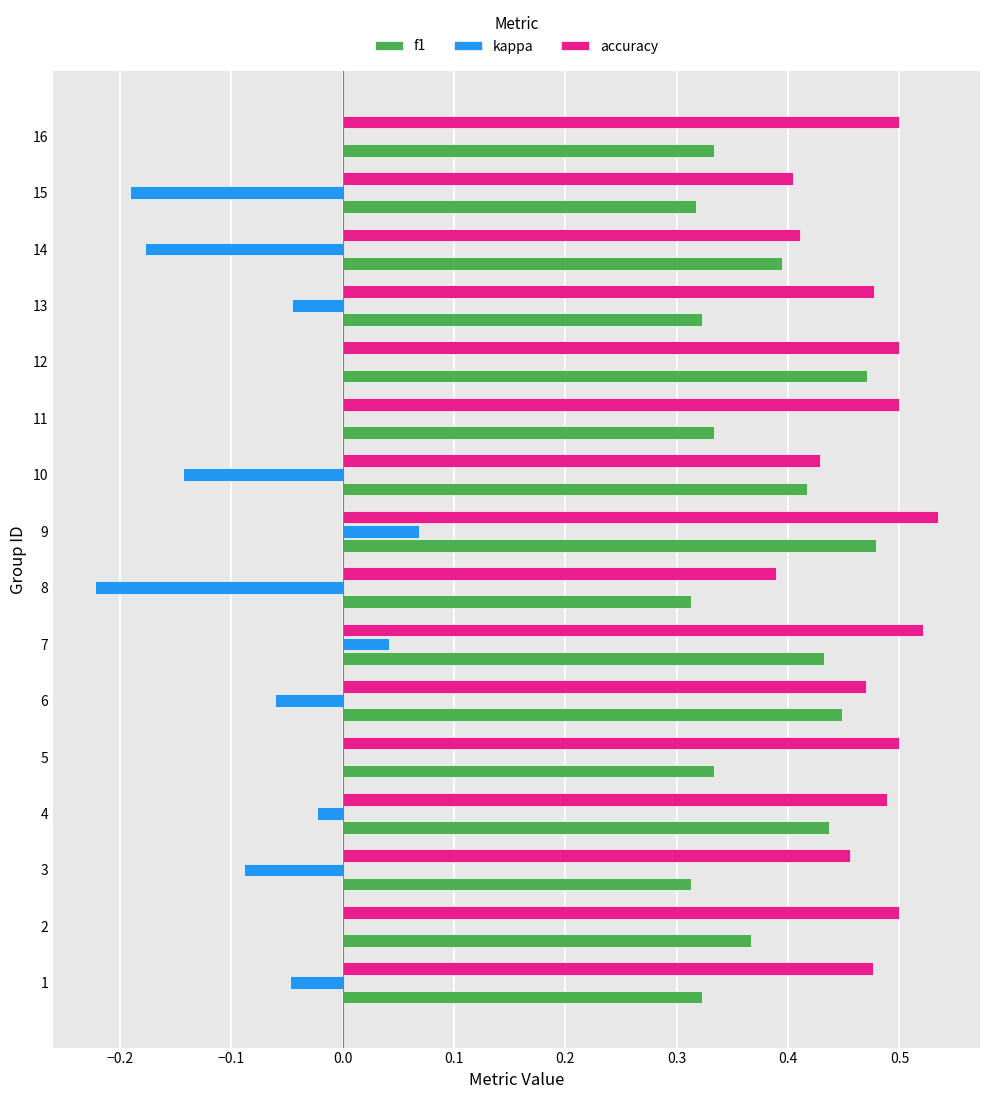

Which series has the largest total across all categories?

accuracy